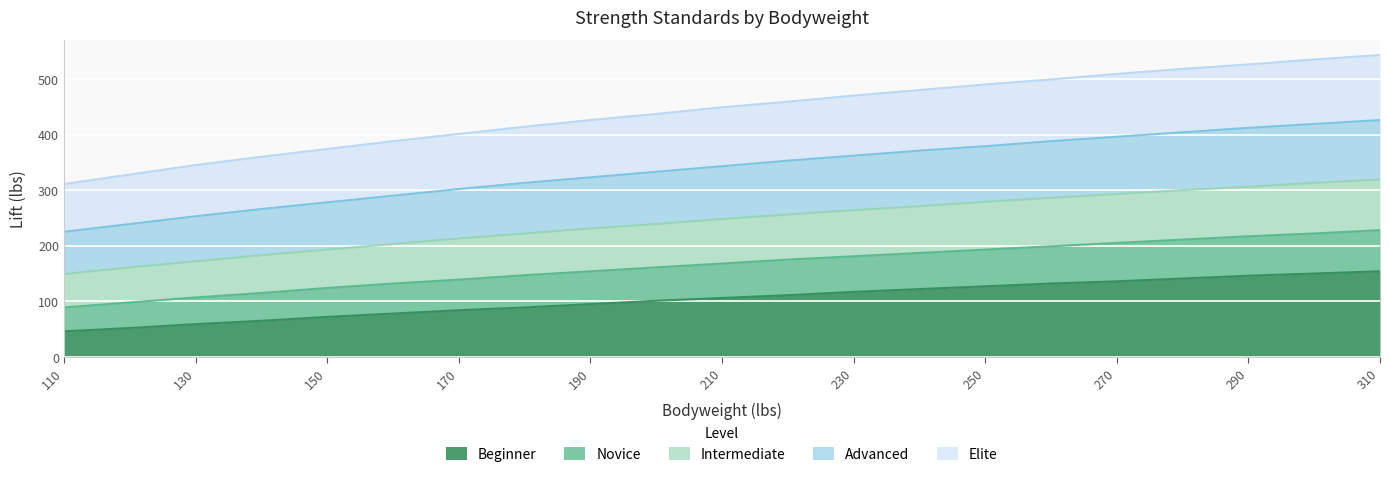

The value of Intermediate at 130 is 278. True or false?

False